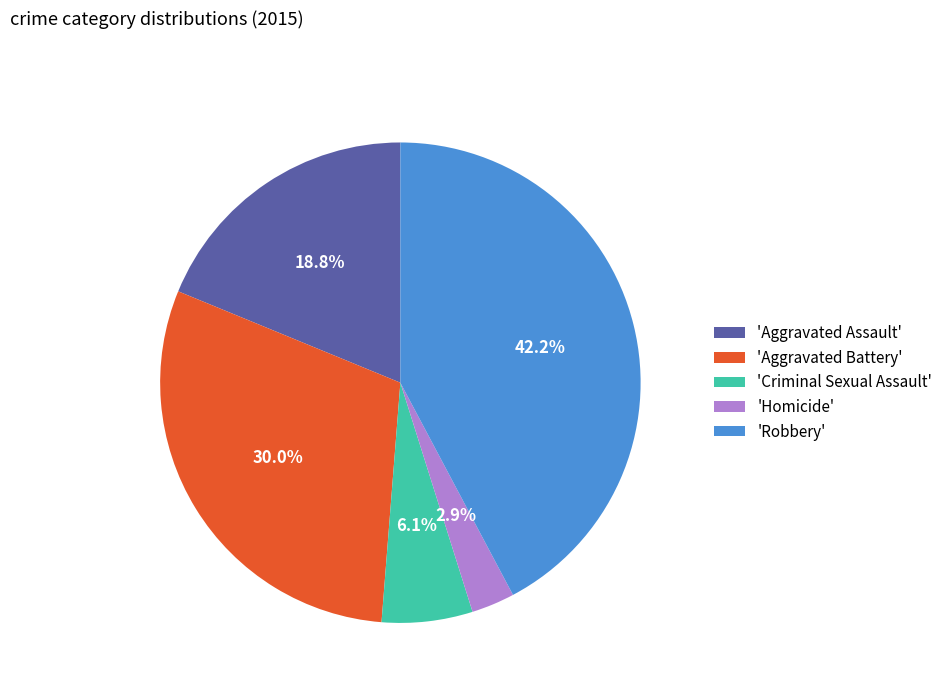

Does any single category account for the majority?

No